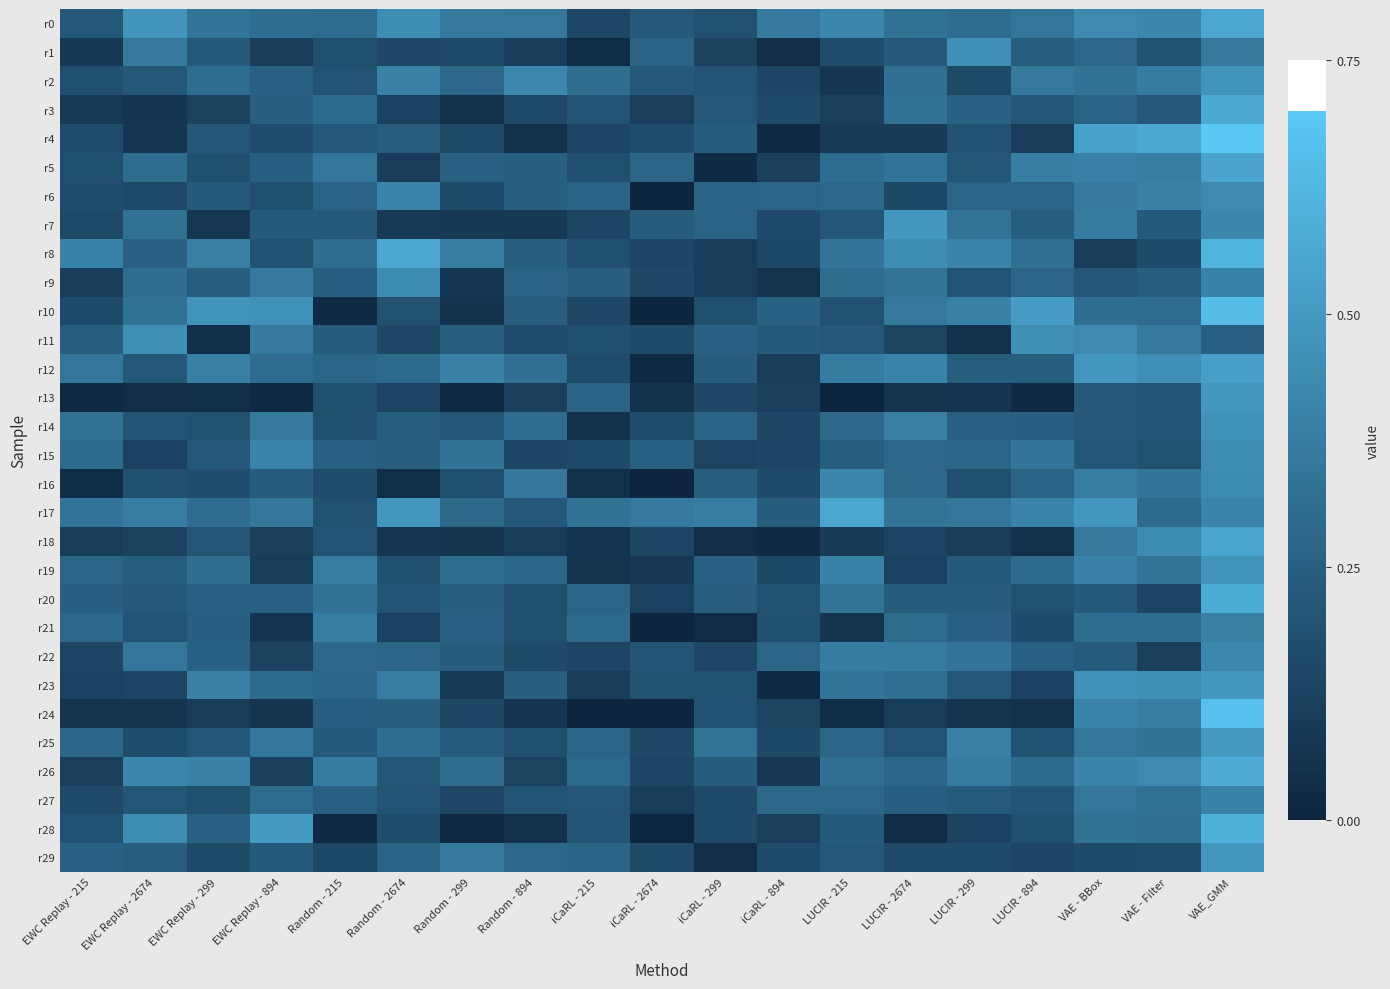

Reading right to left, list all the values displayed in this chart.

r0: VAE_GMM=0.6	VAE - Filter=0.4	VAE - BBox=0.4	LUCIR - 894=0.4	LUCIR - 299=0.3	LUCIR - 2674=0.3	LUCIR - 215=0.4	iCaRL - 894=0.4	iCaRL - 299=0.2	iCaRL - 2674=0.2	iCaRL - 215=0.1	Random - 894=0.4	Random - 299=0.4	Random - 2674=0.4	Random - 215=0.3	EWC Replay - 894=0.3	EWC Replay - 299=0.3	EWC Replay - 2674=0.5	EWC Replay - 215=0.2
r1: VAE_GMM=0.4	VAE - Filter=0.2	VAE - BBox=0.3	LUCIR - 894=0.2	LUCIR - 299=0.5	LUCIR - 2674=0.2	LUCIR - 215=0.2	iCaRL - 894=0.0	iCaRL - 299=0.1	iCaRL - 2674=0.3	iCaRL - 215=0.0	Random - 894=0.1	Random - 299=0.2	Random - 2674=0.2	Random - 215=0.2	EWC Replay - 894=0.1	EWC Replay - 299=0.2	EWC Replay - 2674=0.4	EWC Replay - 215=0.1
r2: VAE_GMM=0.5	VAE - Filter=0.4	VAE - BBox=0.3	LUCIR - 894=0.4	LUCIR - 299=0.2	LUCIR - 2674=0.3	LUCIR - 215=0.1	iCaRL - 894=0.1	iCaRL - 299=0.2	iCaRL - 2674=0.2	iCaRL - 215=0.3	Random - 894=0.4	Random - 299=0.3	Random - 2674=0.4	Random - 215=0.2	EWC Replay - 894=0.3	EWC Replay - 299=0.3	EWC Replay - 2674=0.2	EWC Replay - 215=0.2
r3: VAE_GMM=0.6	VAE - Filter=0.2	VAE - BBox=0.3	LUCIR - 894=0.2	LUCIR - 299=0.3	LUCIR - 2674=0.3	LUCIR - 215=0.1	iCaRL - 894=0.2	iCaRL - 299=0.2	iCaRL - 2674=0.1	iCaRL - 215=0.2	Random - 894=0.2	Random - 299=0.1	Random - 2674=0.1	Random - 215=0.3	EWC Replay - 894=0.3	EWC Replay - 299=0.1	EWC Replay - 2674=0.1	EWC Replay - 215=0.1
r4: VAE_GMM=0.7	VAE - Filter=0.6	VAE - BBox=0.5	LUCIR - 894=0.1	LUCIR - 299=0.2	LUCIR - 2674=0.1	LUCIR - 215=0.1	iCaRL - 894=0.0	iCaRL - 299=0.2	iCaRL - 2674=0.2	iCaRL - 215=0.1	Random - 894=0.1	Random - 299=0.2	Random - 2674=0.2	Random - 215=0.2	EWC Replay - 894=0.2	EWC Replay - 299=0.2	EWC Replay - 2674=0.1	EWC Replay - 215=0.2
r5: VAE_GMM=0.5	VAE - Filter=0.4	VAE - BBox=0.4	LUCIR - 894=0.4	LUCIR - 299=0.2	LUCIR - 2674=0.3	LUCIR - 215=0.3	iCaRL - 894=0.1	iCaRL - 299=0.0	iCaRL - 2674=0.3	iCaRL - 215=0.2	Random - 894=0.2	Random - 299=0.3	Random - 2674=0.1	Random - 215=0.3	EWC Replay - 894=0.2	EWC Replay - 299=0.2	EWC Replay - 2674=0.3	EWC Replay - 215=0.2
r6: VAE_GMM=0.4	VAE - Filter=0.4	VAE - BBox=0.4	LUCIR - 894=0.3	LUCIR - 299=0.3	LUCIR - 2674=0.2	LUCIR - 215=0.3	iCaRL - 894=0.3	iCaRL - 299=0.3	iCaRL - 2674=0.0	iCaRL - 215=0.3	Random - 894=0.3	Random - 299=0.2	Random - 2674=0.4	Random - 215=0.3	EWC Replay - 894=0.2	EWC Replay - 299=0.2	EWC Replay - 2674=0.2	EWC Replay - 215=0.2
r7: VAE_GMM=0.4	VAE - Filter=0.2	VAE - BBox=0.4	LUCIR - 894=0.2	LUCIR - 299=0.3	LUCIR - 2674=0.5	LUCIR - 215=0.2	iCaRL - 894=0.2	iCaRL - 299=0.3	iCaRL - 2674=0.2	iCaRL - 215=0.1	Random - 894=0.1	Random - 299=0.1	Random - 2674=0.1	Random - 215=0.2	EWC Replay - 894=0.2	EWC Replay - 299=0.1	EWC Replay - 2674=0.3	EWC Replay - 215=0.2
r8: VAE_GMM=0.6	VAE - Filter=0.2	VAE - BBox=0.1	LUCIR - 894=0.3	LUCIR - 299=0.4	LUCIR - 2674=0.4	LUCIR - 215=0.3	iCaRL - 894=0.2	iCaRL - 299=0.1	iCaRL - 2674=0.1	iCaRL - 215=0.2	Random - 894=0.3	Random - 299=0.4	Random - 2674=0.6	Random - 215=0.3	EWC Replay - 894=0.2	EWC Replay - 299=0.4	EWC Replay - 2674=0.3	EWC Replay - 215=0.4
r9: VAE_GMM=0.4	VAE - Filter=0.2	VAE - BBox=0.2	LUCIR - 894=0.3	LUCIR - 299=0.2	LUCIR - 2674=0.3	LUCIR - 215=0.3	iCaRL - 894=0.1	iCaRL - 299=0.1	iCaRL - 2674=0.2	iCaRL - 215=0.2	Random - 894=0.3	Random - 299=0.1	Random - 2674=0.4	Random - 215=0.2	EWC Replay - 894=0.4	EWC Replay - 299=0.2	EWC Replay - 2674=0.3	EWC Replay - 215=0.1
r10: VAE_GMM=0.7	VAE - Filter=0.3	VAE - BBox=0.3	LUCIR - 894=0.5	LUCIR - 299=0.4	LUCIR - 2674=0.4	LUCIR - 215=0.2	iCaRL - 894=0.3	iCaRL - 299=0.2	iCaRL - 2674=0.0	iCaRL - 215=0.2	Random - 894=0.2	Random - 299=0.1	Random - 2674=0.2	Random - 215=0.0	EWC Replay - 894=0.5	EWC Replay - 299=0.5	EWC Replay - 2674=0.3	EWC Replay - 215=0.2
r11: VAE_GMM=0.3	VAE - Filter=0.4	VAE - BBox=0.4	LUCIR - 894=0.5	LUCIR - 299=0.1	LUCIR - 2674=0.1	LUCIR - 215=0.2	iCaRL - 894=0.2	iCaRL - 299=0.3	iCaRL - 2674=0.2	iCaRL - 215=0.2	Random - 894=0.2	Random - 299=0.2	Random - 2674=0.2	Random - 215=0.2	EWC Replay - 894=0.4	EWC Replay - 299=0.0	EWC Replay - 2674=0.5	EWC Replay - 215=0.2
r12: VAE_GMM=0.5	VAE - Filter=0.5	VAE - BBox=0.5	LUCIR - 894=0.2	LUCIR - 299=0.2	LUCIR - 2674=0.4	LUCIR - 215=0.4	iCaRL - 894=0.1	iCaRL - 299=0.2	iCaRL - 2674=0.0	iCaRL - 215=0.2	Random - 894=0.3	Random - 299=0.4	Random - 2674=0.3	Random - 215=0.3	EWC Replay - 894=0.3	EWC Replay - 299=0.4	EWC Replay - 2674=0.2	EWC Replay - 215=0.4
r13: VAE_GMM=0.5	VAE - Filter=0.2	VAE - BBox=0.2	LUCIR - 894=0.0	LUCIR - 299=0.1	LUCIR - 2674=0.1	LUCIR - 215=0.0	iCaRL - 894=0.1	iCaRL - 299=0.1	iCaRL - 2674=0.1	iCaRL - 215=0.3	Random - 894=0.1	Random - 299=0.0	Random - 2674=0.1	Random - 215=0.2	EWC Replay - 894=0.0	EWC Replay - 299=0.0	EWC Replay - 2674=0.0	EWC Replay - 215=0.0
r14: VAE_GMM=0.5	VAE - Filter=0.2	VAE - BBox=0.2	LUCIR - 894=0.2	LUCIR - 299=0.3	LUCIR - 2674=0.4	LUCIR - 215=0.3	iCaRL - 894=0.1	iCaRL - 299=0.3	iCaRL - 2674=0.2	iCaRL - 215=0.1	Random - 894=0.3	Random - 299=0.2	Random - 2674=0.2	Random - 215=0.2	EWC Replay - 894=0.4	EWC Replay - 299=0.2	EWC Replay - 2674=0.2	EWC Replay - 215=0.3
r15: VAE_GMM=0.4	VAE - Filter=0.2	VAE - BBox=0.2	LUCIR - 894=0.3	LUCIR - 299=0.3	LUCIR - 2674=0.3	LUCIR - 215=0.2	iCaRL - 894=0.1	iCaRL - 299=0.1	iCaRL - 2674=0.3	iCaRL - 215=0.2	Random - 894=0.1	Random - 299=0.3	Random - 2674=0.2	Random - 215=0.3	EWC Replay - 894=0.4	EWC Replay - 299=0.2	EWC Replay - 2674=0.1	EWC Replay - 215=0.3
r16: VAE_GMM=0.4	VAE - Filter=0.3	VAE - BBox=0.4	LUCIR - 894=0.3	LUCIR - 299=0.2	LUCIR - 2674=0.3	LUCIR - 215=0.4	iCaRL - 894=0.2	iCaRL - 299=0.2	iCaRL - 2674=0.0	iCaRL - 215=0.1	Random - 894=0.4	Random - 299=0.2	Random - 2674=0.0	Random - 215=0.2	EWC Replay - 894=0.2	EWC Replay - 299=0.2	EWC Replay - 2674=0.2	EWC Replay - 215=0.0
r17: VAE_GMM=0.4	VAE - Filter=0.3	VAE - BBox=0.5	LUCIR - 894=0.4	LUCIR - 299=0.4	LUCIR - 2674=0.3	LUCIR - 215=0.6	iCaRL - 894=0.2	iCaRL - 299=0.4	iCaRL - 2674=0.4	iCaRL - 215=0.3	Random - 894=0.2	Random - 299=0.3	Random - 2674=0.5	Random - 215=0.2	EWC Replay - 894=0.4	EWC Replay - 299=0.3	EWC Replay - 2674=0.4	EWC Replay - 215=0.3
r18: VAE_GMM=0.6	VAE - Filter=0.4	VAE - BBox=0.4	LUCIR - 894=0.0	LUCIR - 299=0.1	LUCIR - 2674=0.1	LUCIR - 215=0.1	iCaRL - 894=0.0	iCaRL - 299=0.0	iCaRL - 2674=0.1	iCaRL - 215=0.1	Random - 894=0.1	Random - 299=0.1	Random - 2674=0.1	Random - 215=0.2	EWC Replay - 894=0.1	EWC Replay - 299=0.2	EWC Replay - 2674=0.1	EWC Replay - 215=0.1
r19: VAE_GMM=0.5	VAE - Filter=0.3	VAE - BBox=0.4	LUCIR - 894=0.3	LUCIR - 299=0.2	LUCIR - 2674=0.1	LUCIR - 215=0.4	iCaRL - 894=0.2	iCaRL - 299=0.3	iCaRL - 2674=0.1	iCaRL - 215=0.1	Random - 894=0.3	Random - 299=0.3	Random - 2674=0.2	Random - 215=0.4	EWC Replay - 894=0.1	EWC Replay - 299=0.3	EWC Replay - 2674=0.2	EWC Replay - 215=0.3
r20: VAE_GMM=0.6	VAE - Filter=0.1	VAE - BBox=0.2	LUCIR - 894=0.2	LUCIR - 299=0.2	LUCIR - 2674=0.2	LUCIR - 215=0.3	iCaRL - 894=0.2	iCaRL - 299=0.2	iCaRL - 2674=0.1	iCaRL - 215=0.3	Random - 894=0.2	Random - 299=0.3	Random - 2674=0.2	Random - 215=0.3	EWC Replay - 894=0.3	EWC Replay - 299=0.3	EWC Replay - 2674=0.2	EWC Replay - 215=0.2
r21: VAE_GMM=0.4	VAE - Filter=0.3	VAE - BBox=0.3	LUCIR - 894=0.2	LUCIR - 299=0.3	LUCIR - 2674=0.3	LUCIR - 215=0.1	iCaRL - 894=0.2	iCaRL - 299=0.0	iCaRL - 2674=0.0	iCaRL - 215=0.3	Random - 894=0.2	Random - 299=0.3	Random - 2674=0.1	Random - 215=0.4	EWC Replay - 894=0.1	EWC Replay - 299=0.2	EWC Replay - 2674=0.2	EWC Replay - 215=0.3
r22: VAE_GMM=0.4	VAE - Filter=0.1	VAE - BBox=0.2	LUCIR - 894=0.3	LUCIR - 299=0.3	LUCIR - 2674=0.4	LUCIR - 215=0.4	iCaRL - 894=0.3	iCaRL - 299=0.1	iCaRL - 2674=0.2	iCaRL - 215=0.1	Random - 894=0.2	Random - 299=0.2	Random - 2674=0.3	Random - 215=0.3	EWC Replay - 894=0.1	EWC Replay - 299=0.3	EWC Replay - 2674=0.4	EWC Replay - 215=0.1
r23: VAE_GMM=0.5	VAE - Filter=0.5	VAE - BBox=0.5	LUCIR - 894=0.1	LUCIR - 299=0.2	LUCIR - 2674=0.3	LUCIR - 215=0.3	iCaRL - 894=0.0	iCaRL - 299=0.2	iCaRL - 2674=0.2	iCaRL - 215=0.1	Random - 894=0.3	Random - 299=0.1	Random - 2674=0.4	Random - 215=0.3	EWC Replay - 894=0.3	EWC Replay - 299=0.4	EWC Replay - 2674=0.1	EWC Replay - 215=0.1
r24: VAE_GMM=0.7	VAE - Filter=0.4	VAE - BBox=0.4	LUCIR - 894=0.1	LUCIR - 299=0.1	LUCIR - 2674=0.1	LUCIR - 215=0.0	iCaRL - 894=0.1	iCaRL - 299=0.2	iCaRL - 2674=0.0	iCaRL - 215=0.0	Random - 894=0.1	Random - 299=0.1	Random - 2674=0.2	Random - 215=0.2	EWC Replay - 894=0.1	EWC Replay - 299=0.1	EWC Replay - 2674=0.1	EWC Replay - 215=0.1
r25: VAE_GMM=0.5	VAE - Filter=0.3	VAE - BBox=0.4	LUCIR - 894=0.2	LUCIR - 299=0.4	LUCIR - 2674=0.2	LUCIR - 215=0.3	iCaRL - 894=0.2	iCaRL - 299=0.3	iCaRL - 2674=0.2	iCaRL - 215=0.3	Random - 894=0.2	Random - 299=0.2	Random - 2674=0.3	Random - 215=0.2	EWC Replay - 894=0.4	EWC Replay - 299=0.2	EWC Replay - 2674=0.2	EWC Replay - 215=0.3
r26: VAE_GMM=0.6	VAE - Filter=0.4	VAE - BBox=0.4	LUCIR - 894=0.3	LUCIR - 299=0.4	LUCIR - 2674=0.3	LUCIR - 215=0.3	iCaRL - 894=0.1	iCaRL - 299=0.2	iCaRL - 2674=0.1	iCaRL - 215=0.3	Random - 894=0.1	Random - 299=0.3	Random - 2674=0.2	Random - 215=0.4	EWC Replay - 894=0.1	EWC Replay - 299=0.4	EWC Replay - 2674=0.4	EWC Replay - 215=0.1
r27: VAE_GMM=0.4	VAE - Filter=0.3	VAE - BBox=0.4	LUCIR - 894=0.2	LUCIR - 299=0.2	LUCIR - 2674=0.2	LUCIR - 215=0.3	iCaRL - 894=0.3	iCaRL - 299=0.2	iCaRL - 2674=0.1	iCaRL - 215=0.2	Random - 894=0.2	Random - 299=0.1	Random - 2674=0.2	Random - 215=0.3	EWC Replay - 894=0.3	EWC Replay - 299=0.2	EWC Replay - 2674=0.2	EWC Replay - 215=0.2
r28: VAE_GMM=0.6	VAE - Filter=0.3	VAE - BBox=0.3	LUCIR - 894=0.2	LUCIR - 299=0.1	LUCIR - 2674=0.0	LUCIR - 215=0.2	iCaRL - 894=0.1	iCaRL - 299=0.2	iCaRL - 2674=0.0	iCaRL - 215=0.2	Random - 894=0.1	Random - 299=0.0	Random - 2674=0.2	Random - 215=0.0	EWC Replay - 894=0.5	EWC Replay - 299=0.3	EWC Replay - 2674=0.4	EWC Replay - 215=0.2
r29: VAE_GMM=0.5	VAE - Filter=0.2	VAE - BBox=0.2	LUCIR - 894=0.1	LUCIR - 299=0.2	LUCIR - 2674=0.2	LUCIR - 215=0.2	iCaRL - 894=0.2	iCaRL - 299=0.0	iCaRL - 2674=0.2	iCaRL - 215=0.3	Random - 894=0.3	Random - 299=0.4	Random - 2674=0.3	Random - 215=0.2	EWC Replay - 894=0.2	EWC Replay - 299=0.2	EWC Replay - 2674=0.2	EWC Replay - 215=0.3